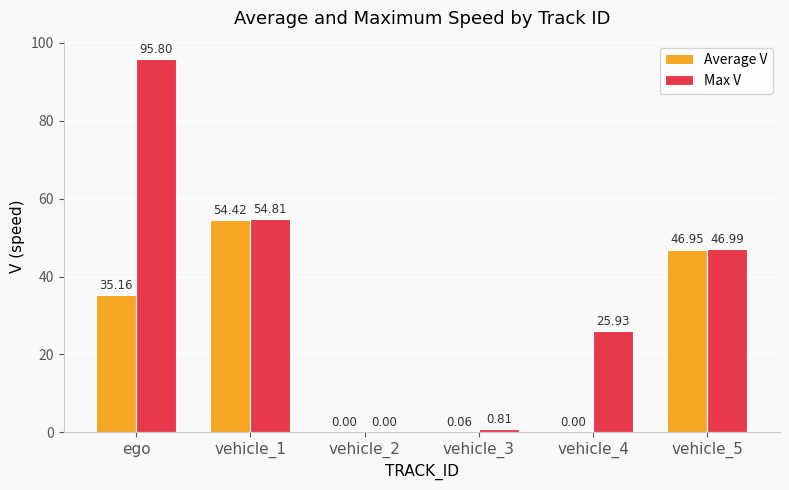

The Average V series shows 46.9 at vehicle_5. True or false?

True